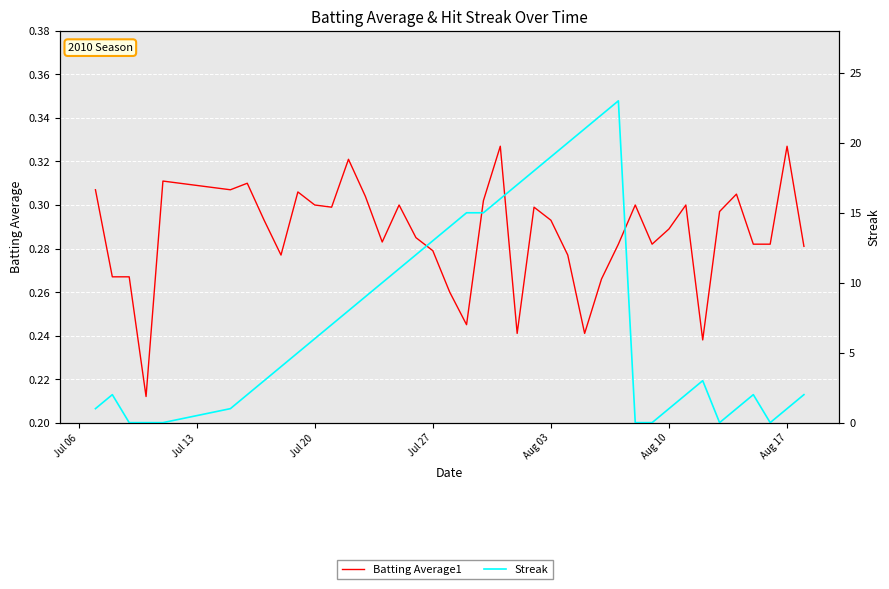

Is the value of Streak at 7 greater than the value of Batting Average1 at 15?

Yes